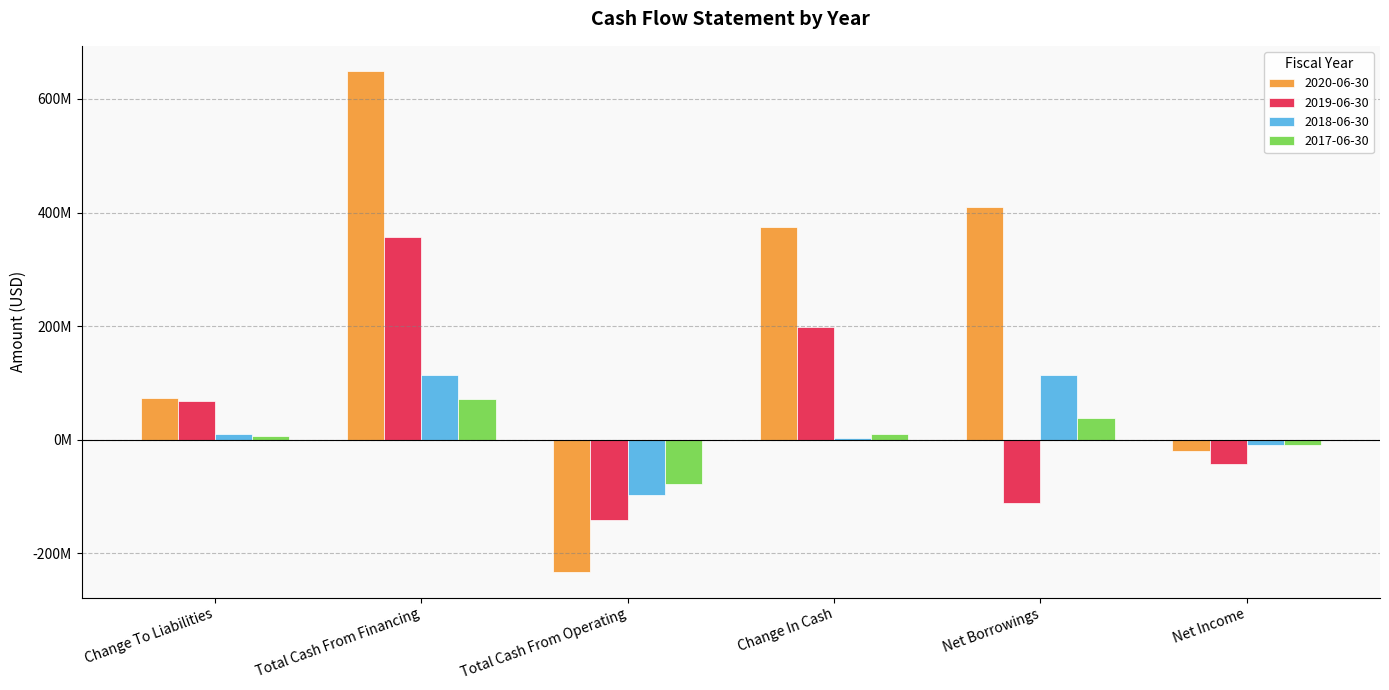

What are all the series names shown in the legend?

2020-06-30, 2019-06-30, 2018-06-30, 2017-06-30